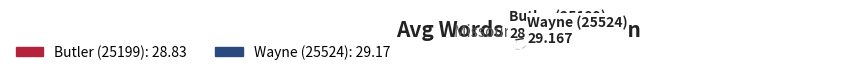

To the nearest percent, what is the difference between the largest and smallest slice percentages?

1%